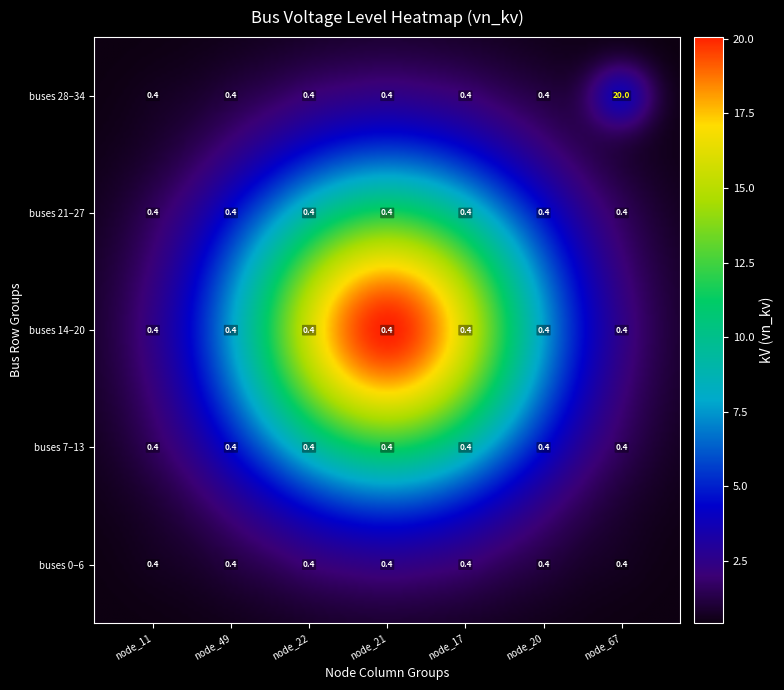

The node_49 series shows 0.6 at 1. True or false?

False